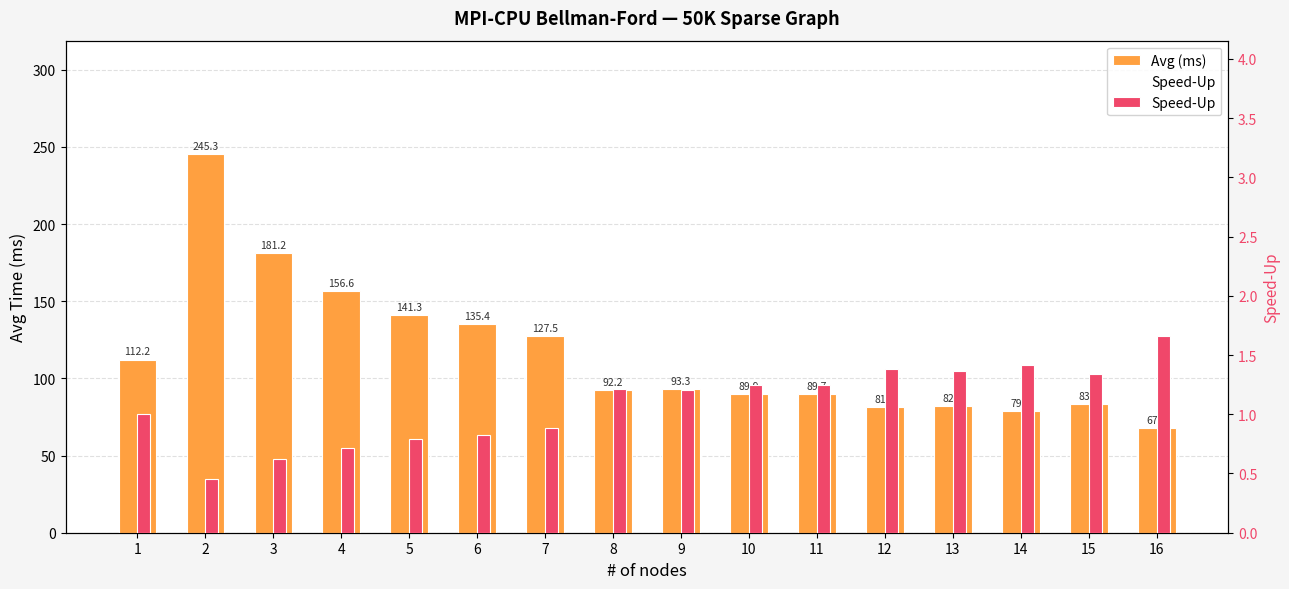

Read the Speed-Up value at 12.

1.4